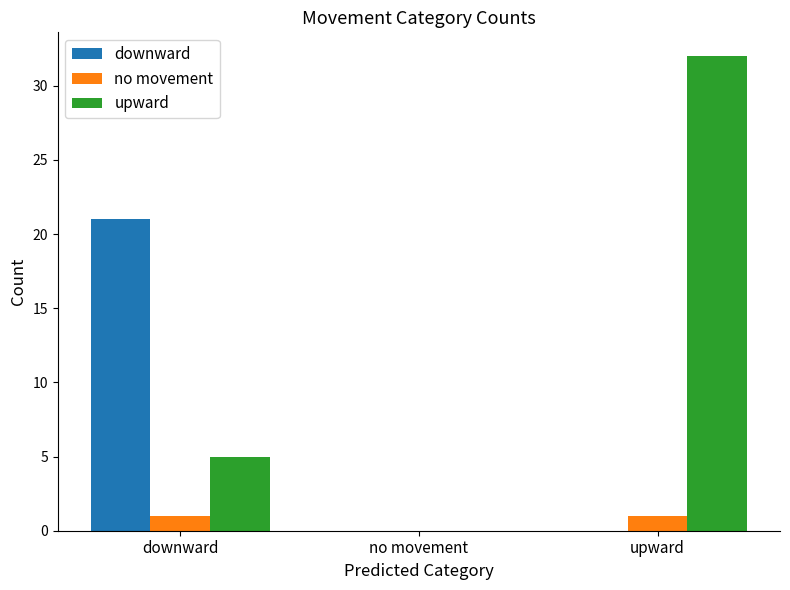

Reading left to right, extract all data points from this chart.

downward: downward=21	no movement=0	upward=0
no movement: downward=1	no movement=0	upward=1
upward: downward=5	no movement=0	upward=32